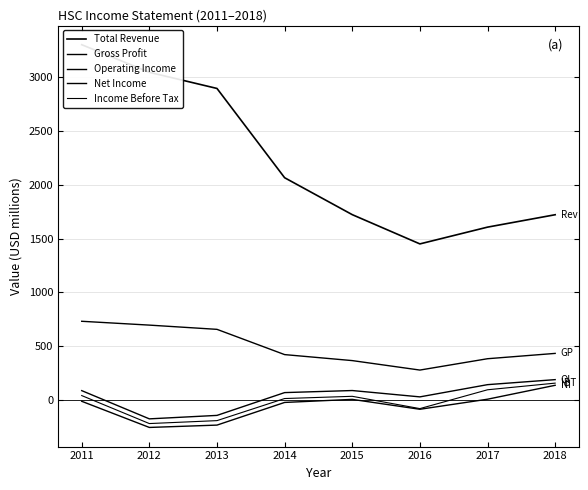

At which category is the sum across all series the highest?

2011